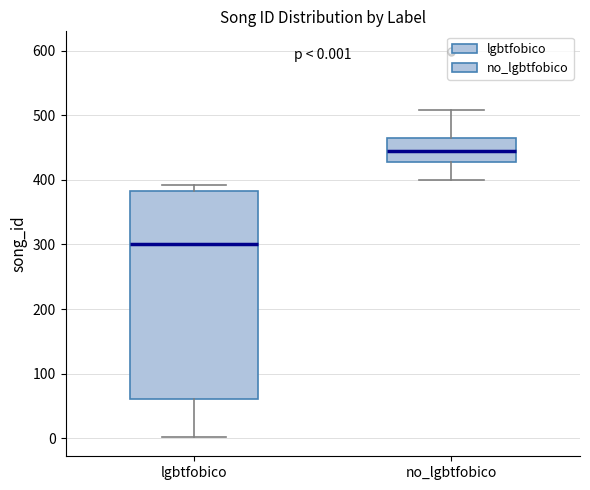

Which box has the highest median line?

no_lgbtfobico